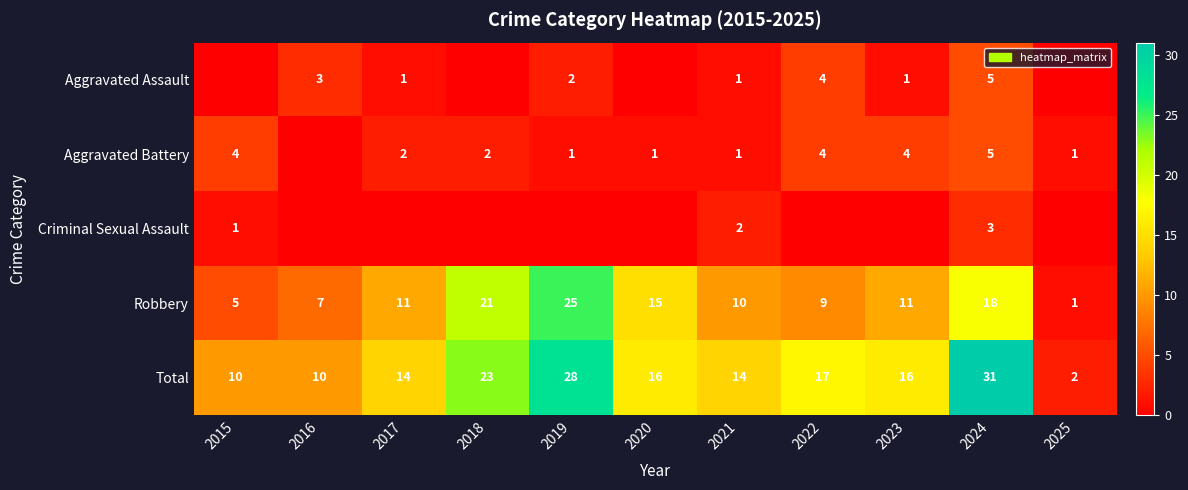

How many Total values are between 10 and 23?

8